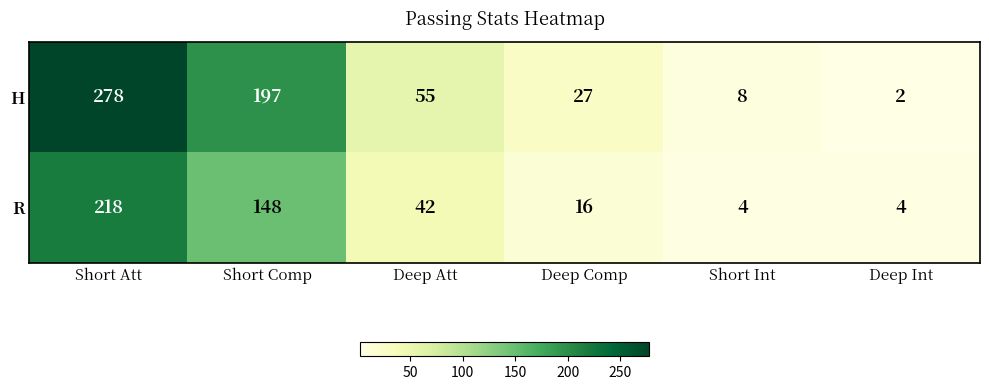

Reading left to right, what are all the values shown in this chart?

H: 278	197	55	27	8	2
R: 218	148	42	16	4	4